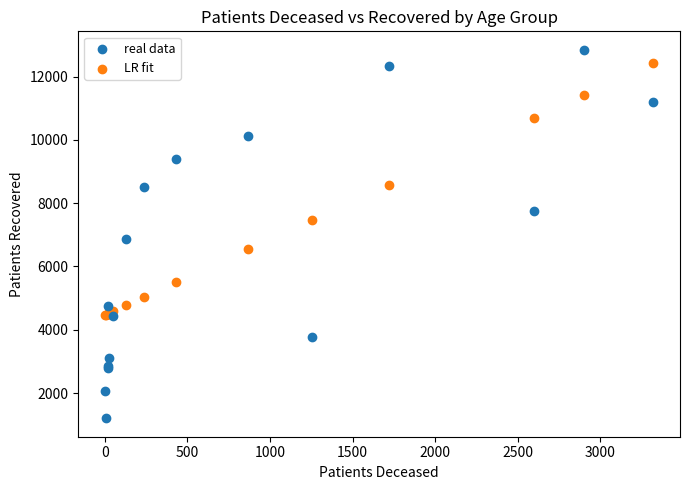

Which series has the largest Y range (max minus min)?

real data